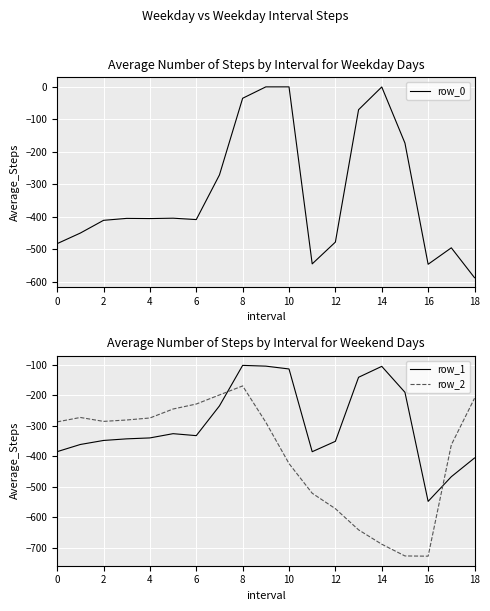

How many times do row_0 and row_1 cross each other?

4